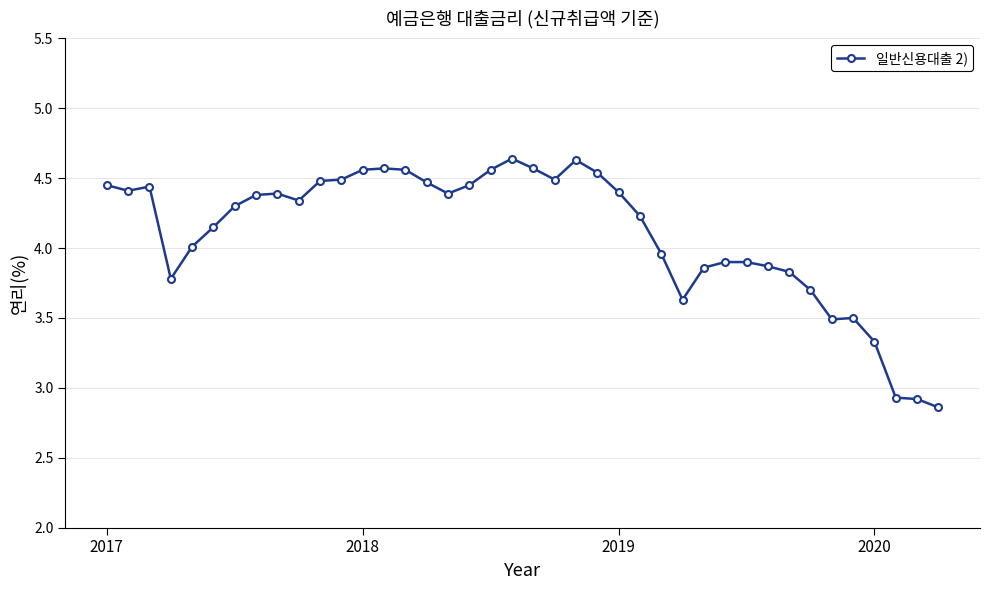

What is the difference between the maximum and minimum values?

1.8